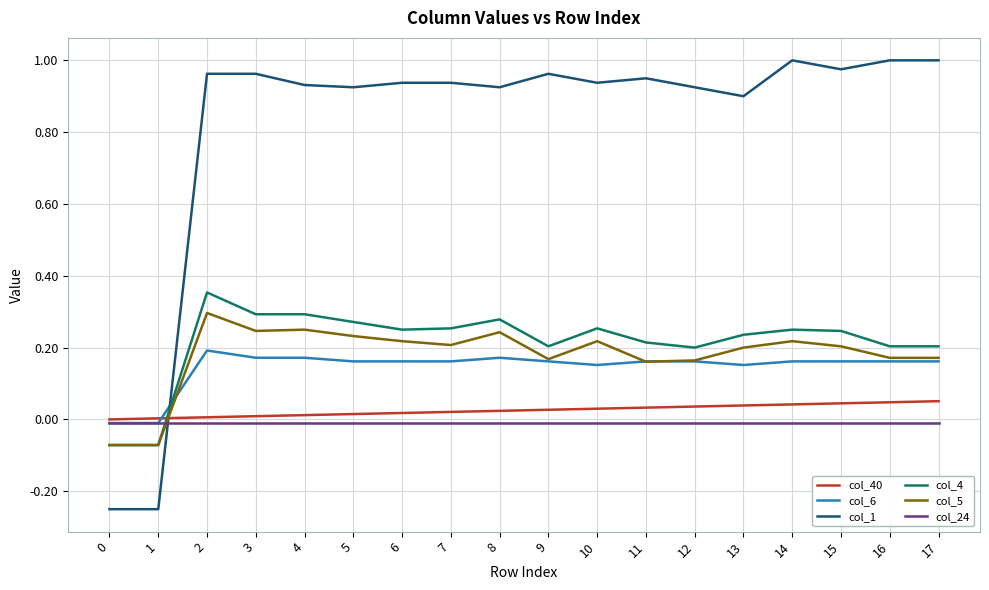

Which series has the largest total across all categories?

col_1